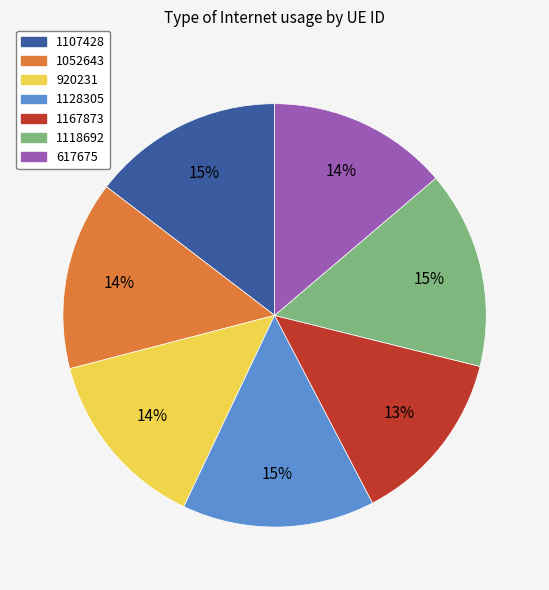

To the nearest percent, what is the difference between the 1107428 and 920231 slice percentages?

1%